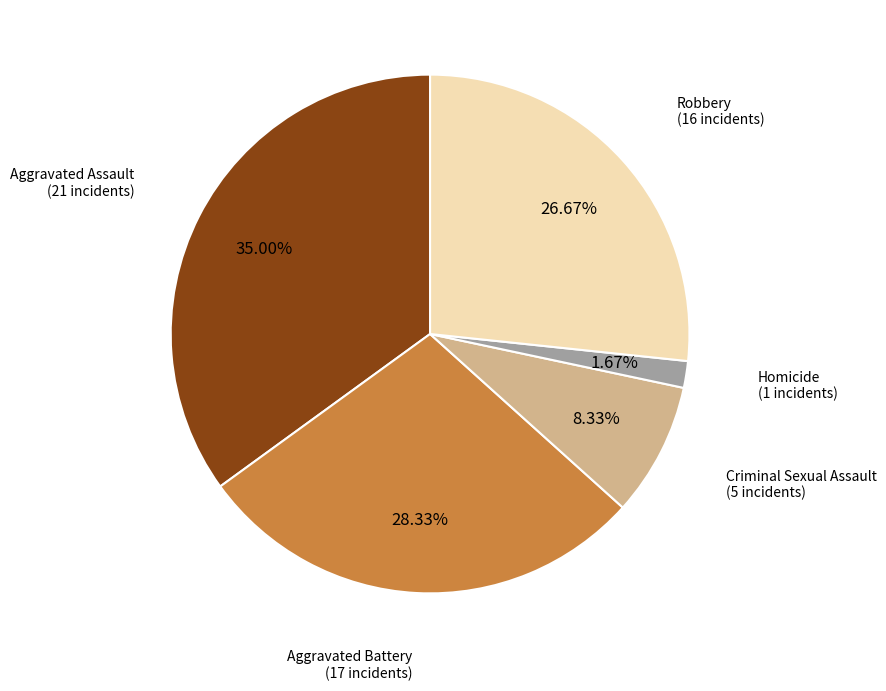

Does any single category account for the majority?

No